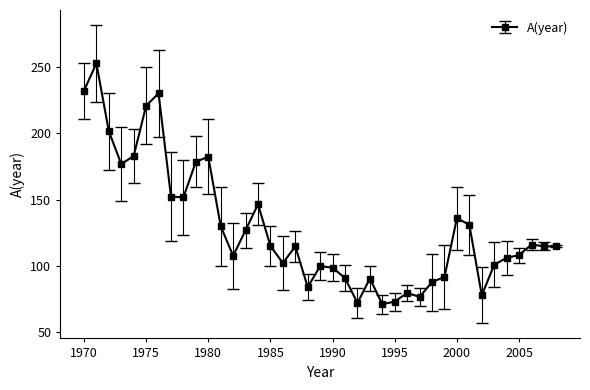

What is the average value?

128.8